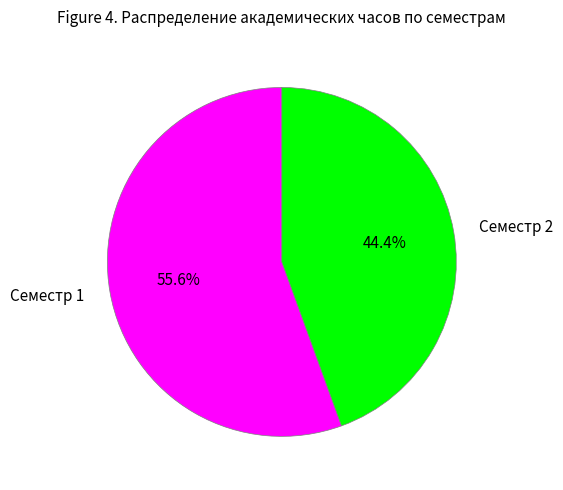

Which slice is the smallest?

Семестр 2